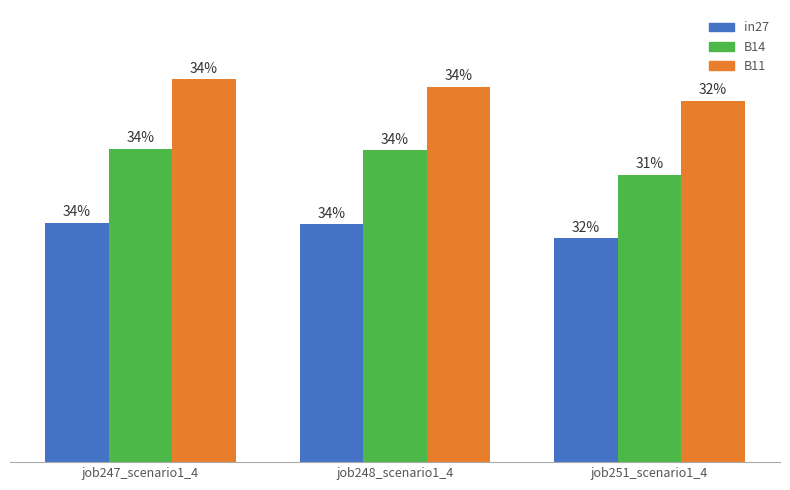

What are all the series names shown in the legend?

in27, B14, B11